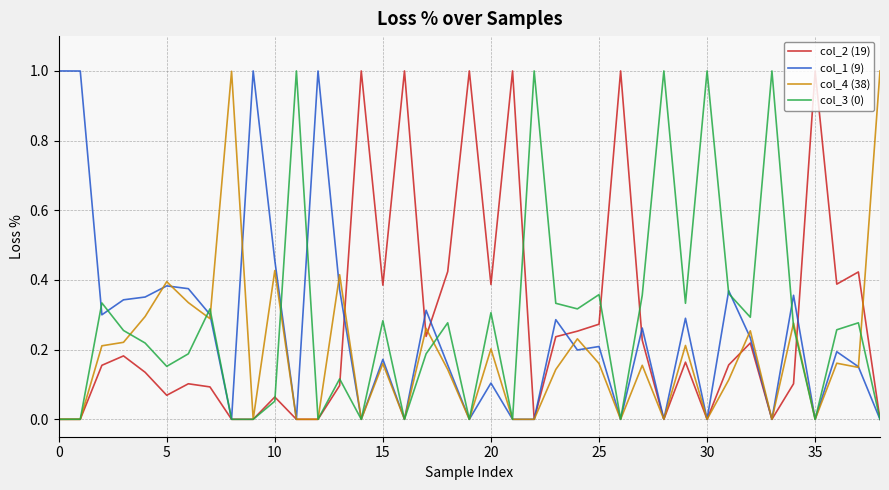

What is the maximum value for col_1 (9)?

1.0